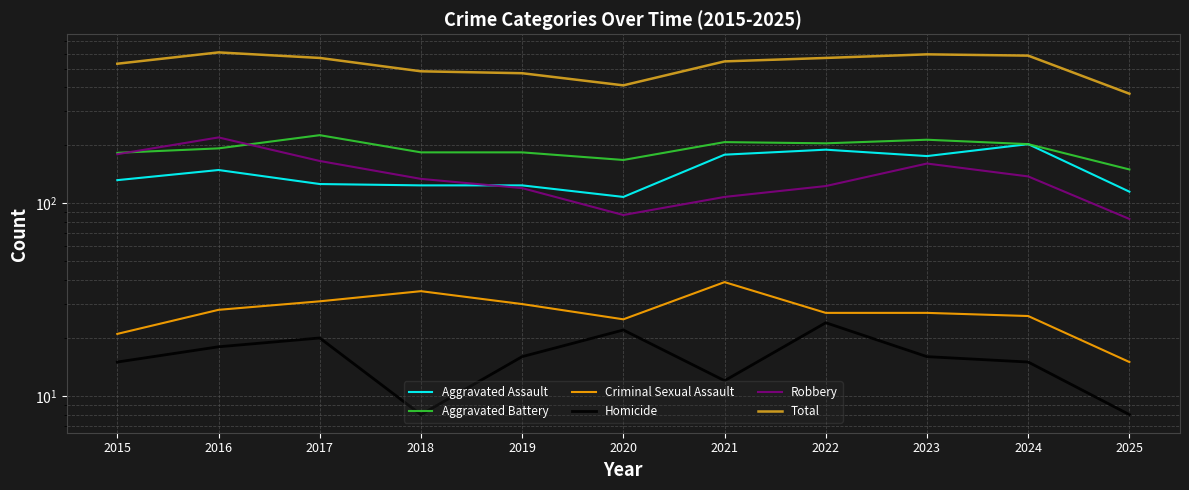

Where is Aggravated Assault nearest to the value 155?

2016